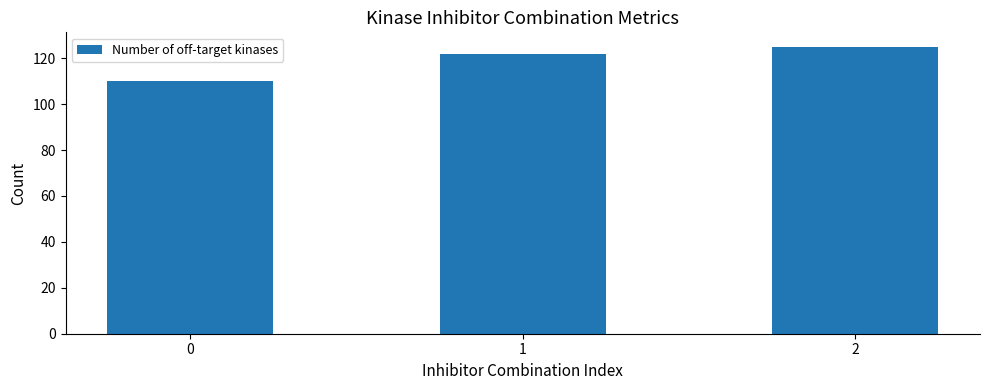

What is the ratio of the value at 1 to the value at 0?

1.1